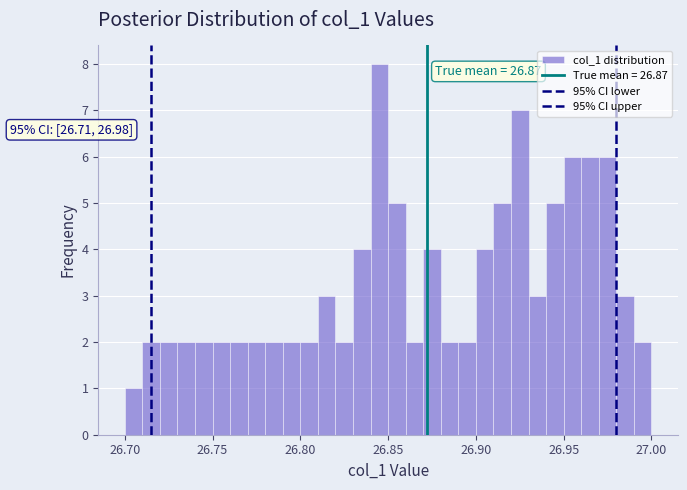

Around what value on the x-axis is the tallest bar? Give the approximate position of its centre, as read against the axis.

26.845